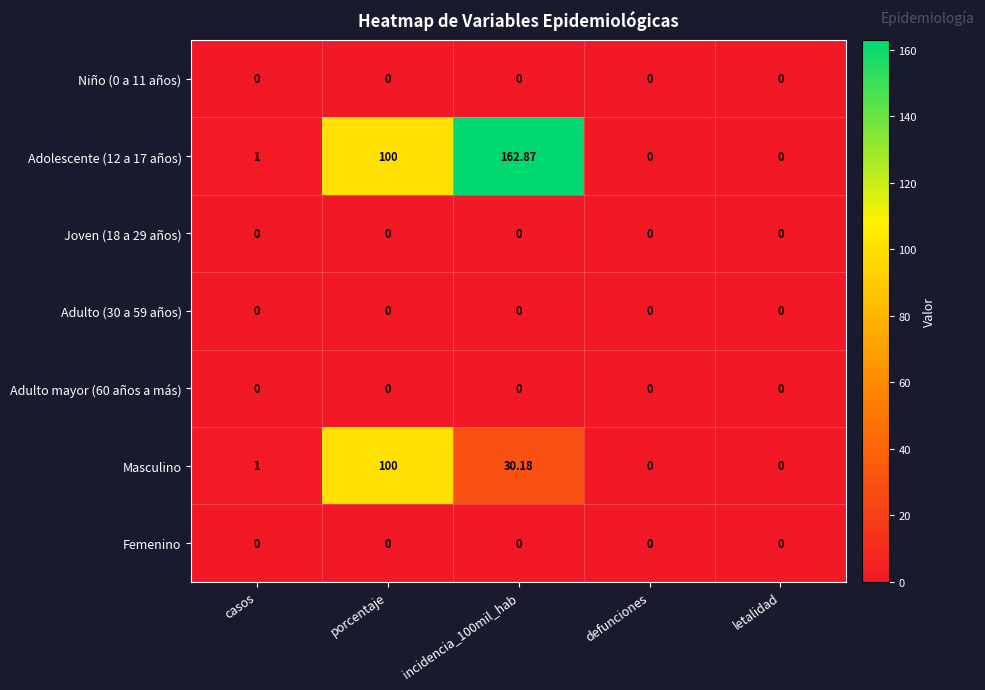

Between porcentaje and incidencia_100mil_hab, which series saw the biggest shift?

Masculino